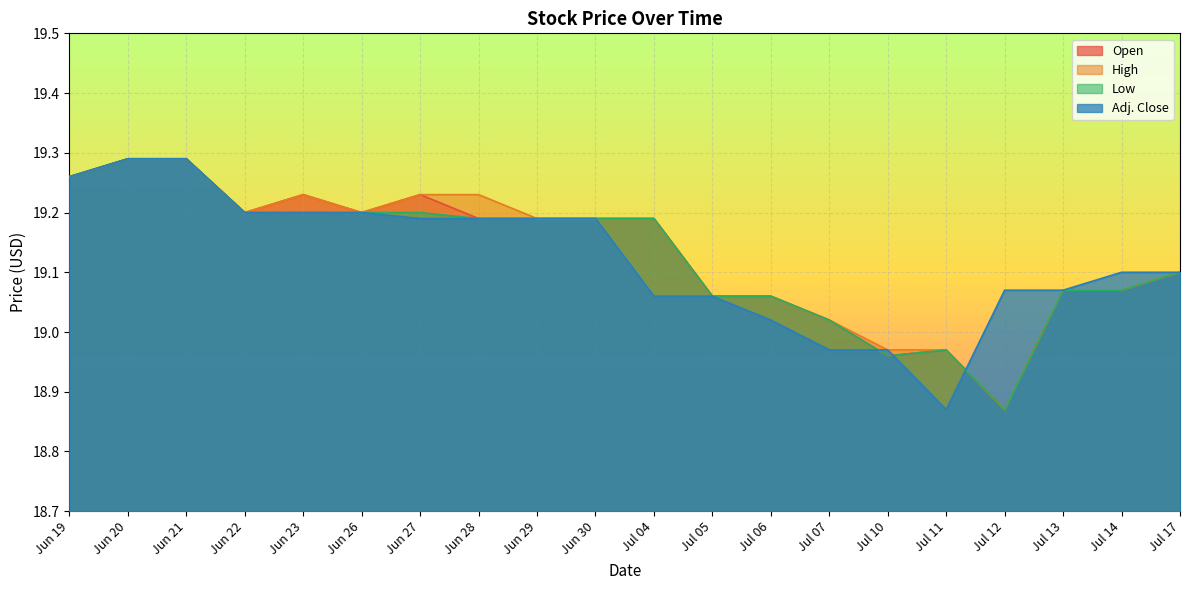

At which category does Low reach its first local valley?

Jul 10